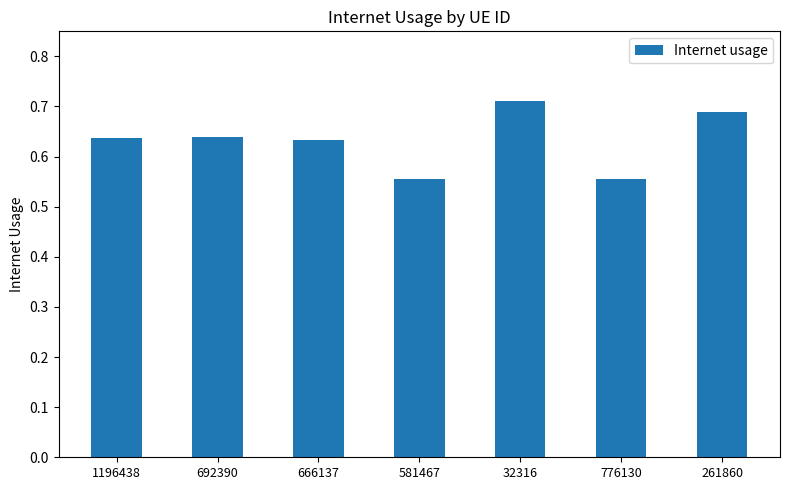

What is the sum of the values at 776130 and 261860?

1.2